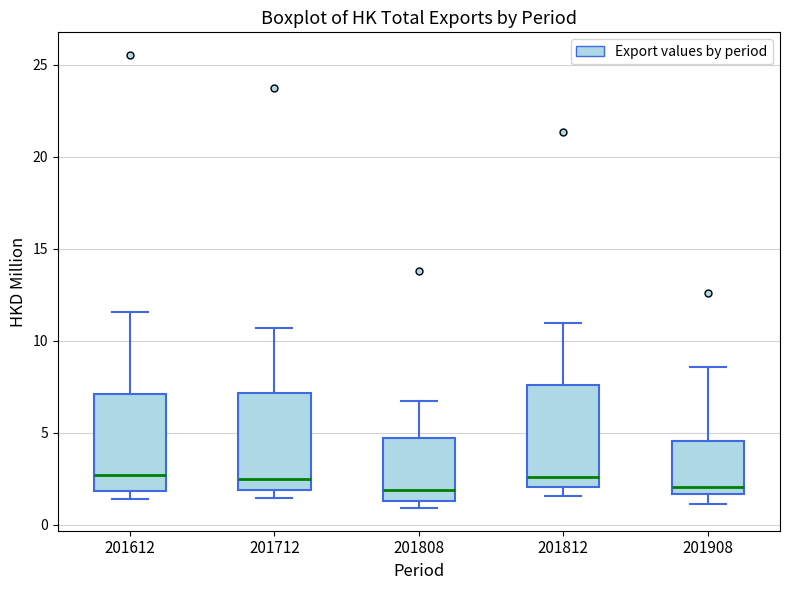

Reading left to right, read every box against the y-axis: the position of its median line, the range the box covers, and the ends of its whiskers. The values are not printed on the chart, so give them approximately, as read against the axis.

201612: median 2.5, box 2.0 to 7.0, whiskers 1.5 to 11.5
201712: median 2.5, box 2.0 to 7.0, whiskers 1.5 to 10.5
201808: median 2.0, box 1.5 to 4.5, whiskers 1.0 to 6.5
201812: median 2.5, box 2.0 to 7.5, whiskers 1.5 to 11.0
201908: median 2.0, box 1.5 to 4.5, whiskers 1.0 to 8.5